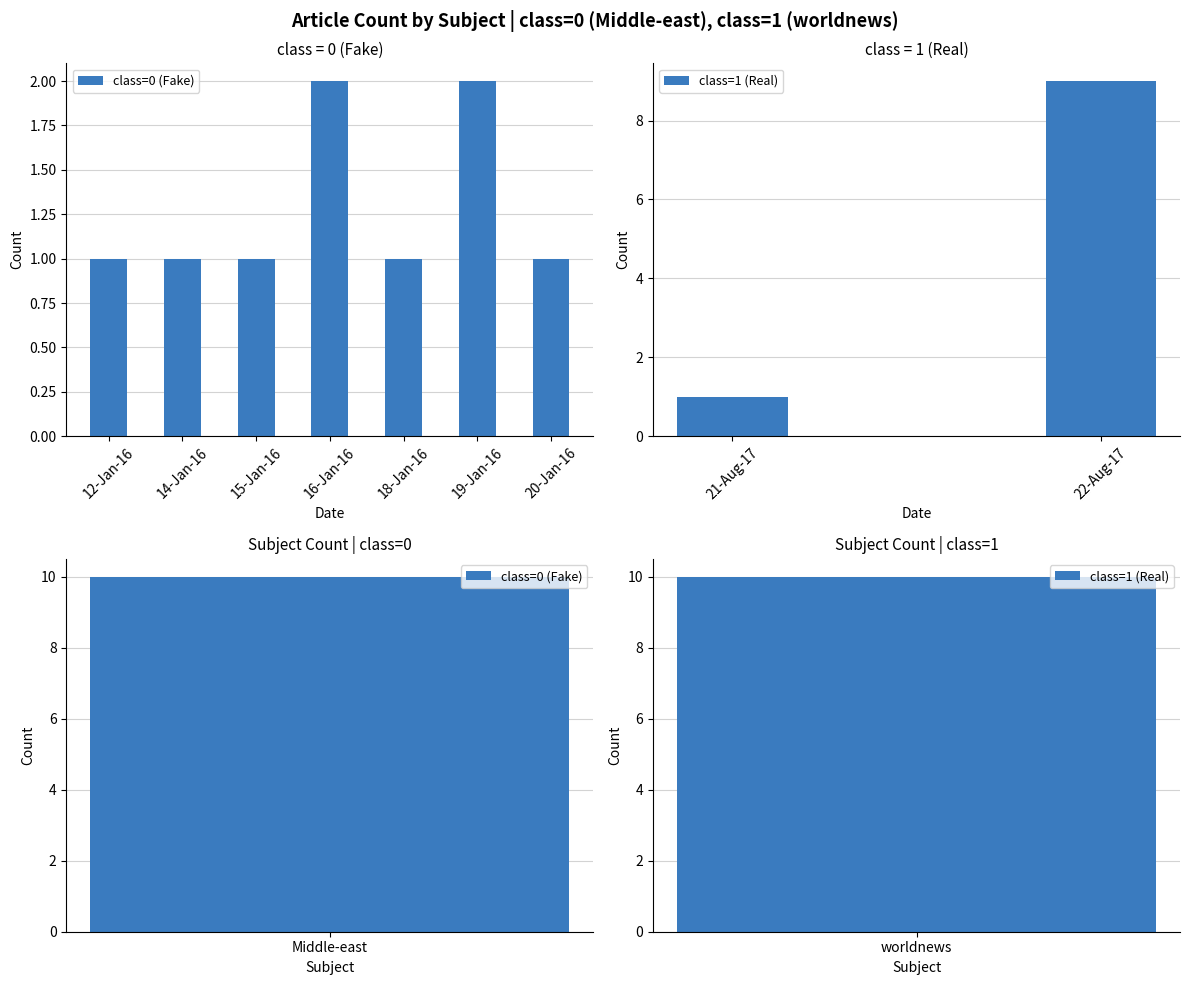

Between 12-Jan-16 and 15-Jan-16, which is larger?

12-Jan-16